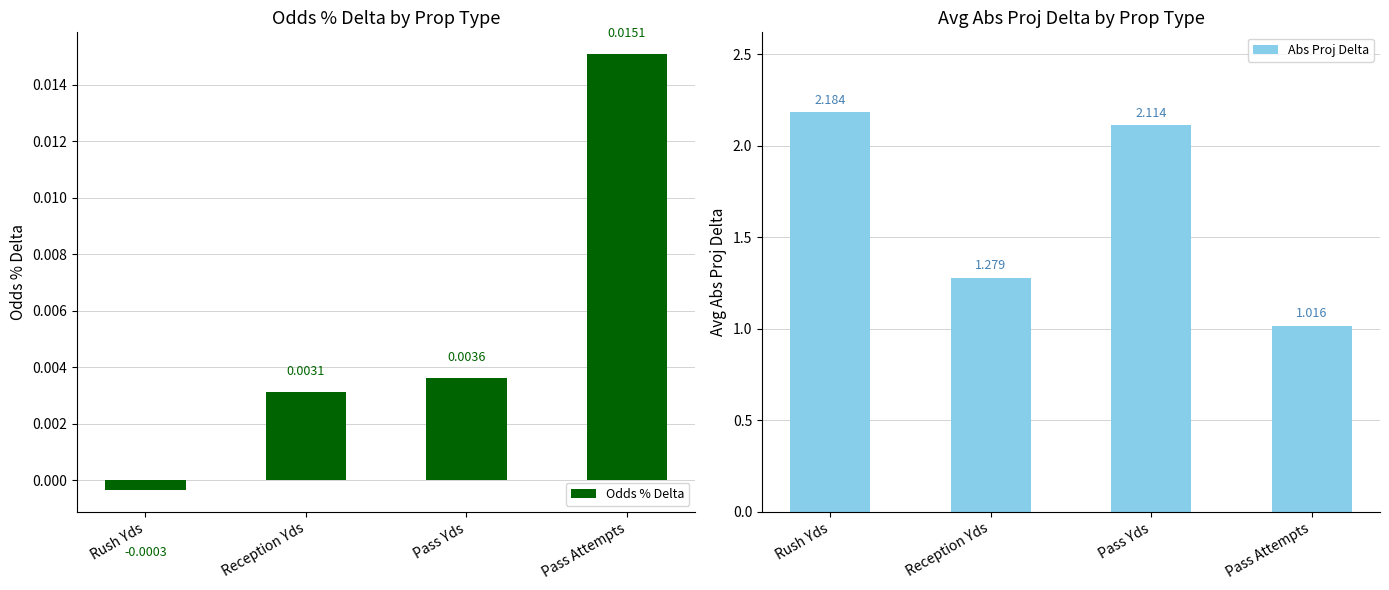

Which label corresponds to the smallest value in the chart?

Rush Yds